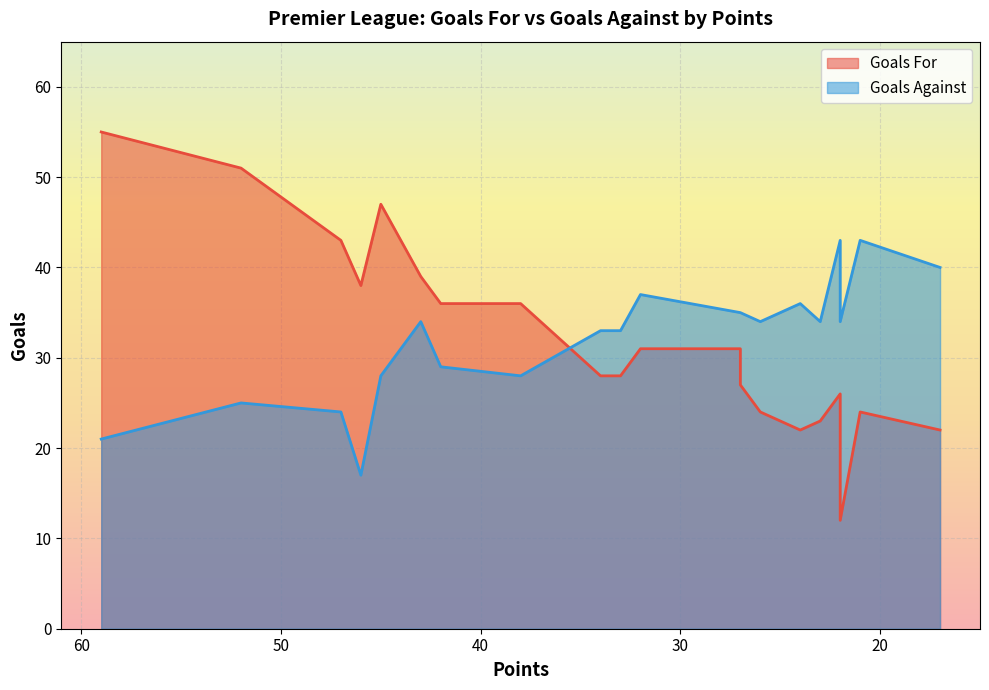

What is the difference between the maximum and minimum values in the Goals For series?

43